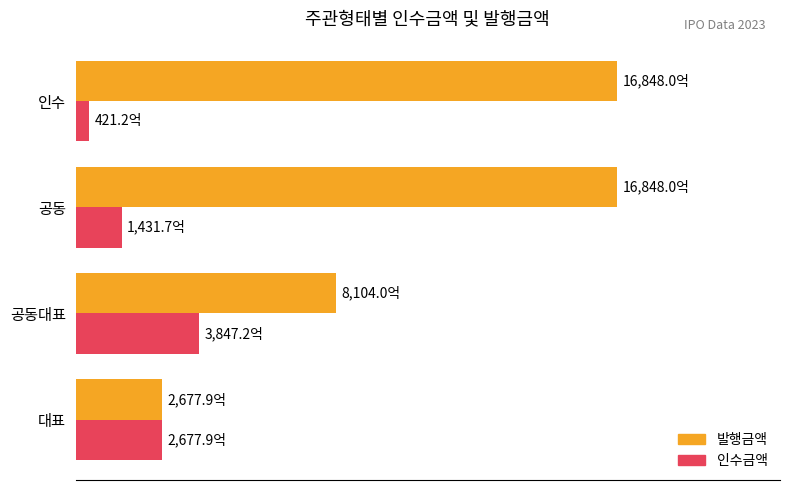

What are all the series names shown in the legend?

발행금액, 인수금액